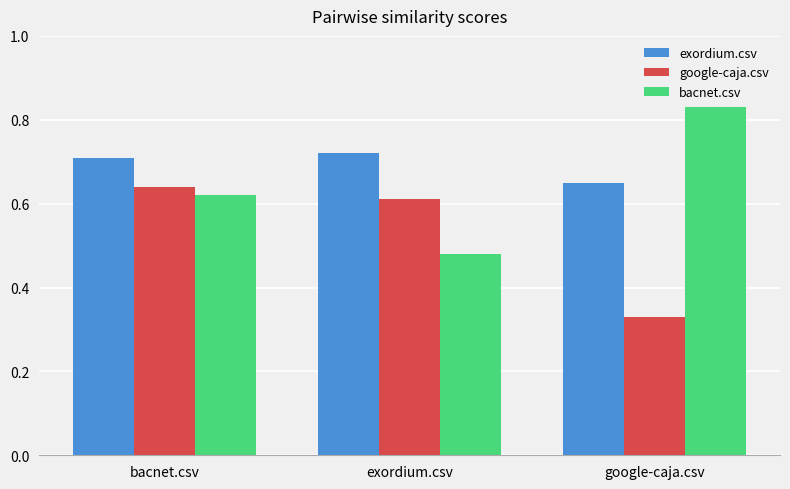

List the series in order of their overall mean, lowest first.

google-caja.csv, bacnet.csv, exordium.csv